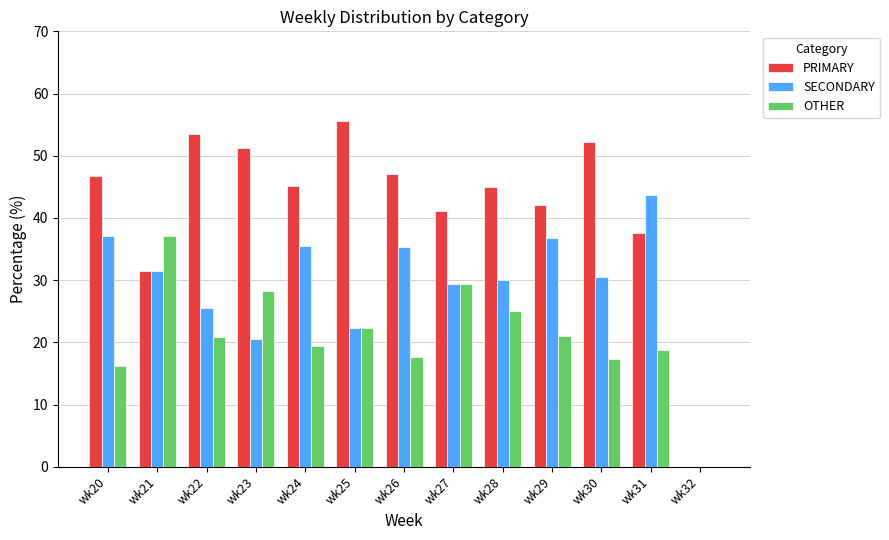

Is the value of SECONDARY at wk32 greater than the value of PRIMARY at wk24?

No